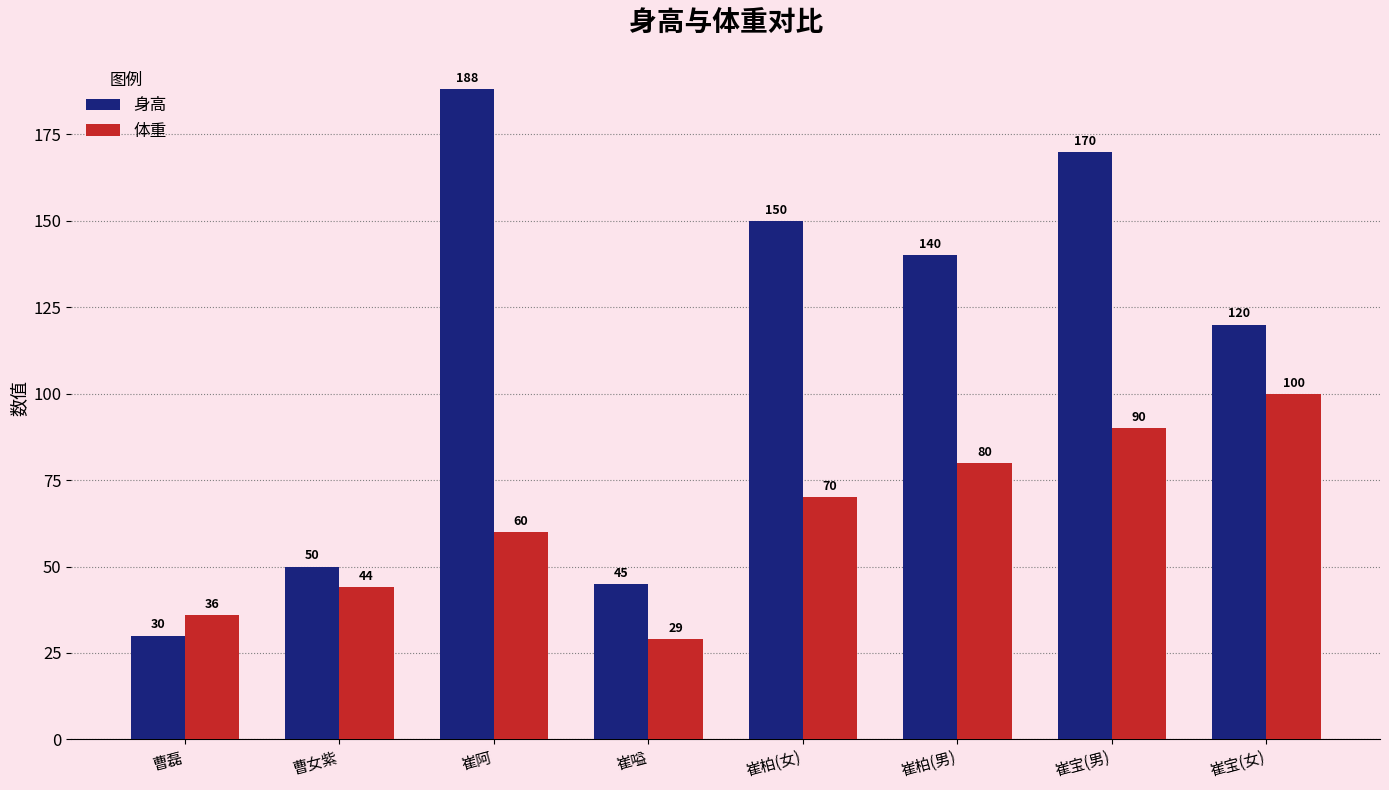

What is the approximate value of 体重 at 崔柏(女)?

70